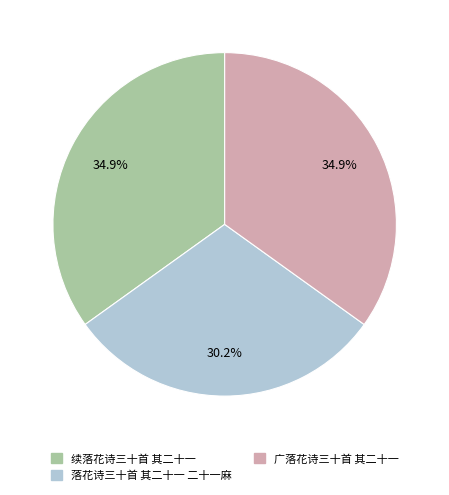

Between 续落花诗三十首 其二十一 and 落花诗三十首 其二十一 二十一麻, which is larger?

续落花诗三十首 其二十一